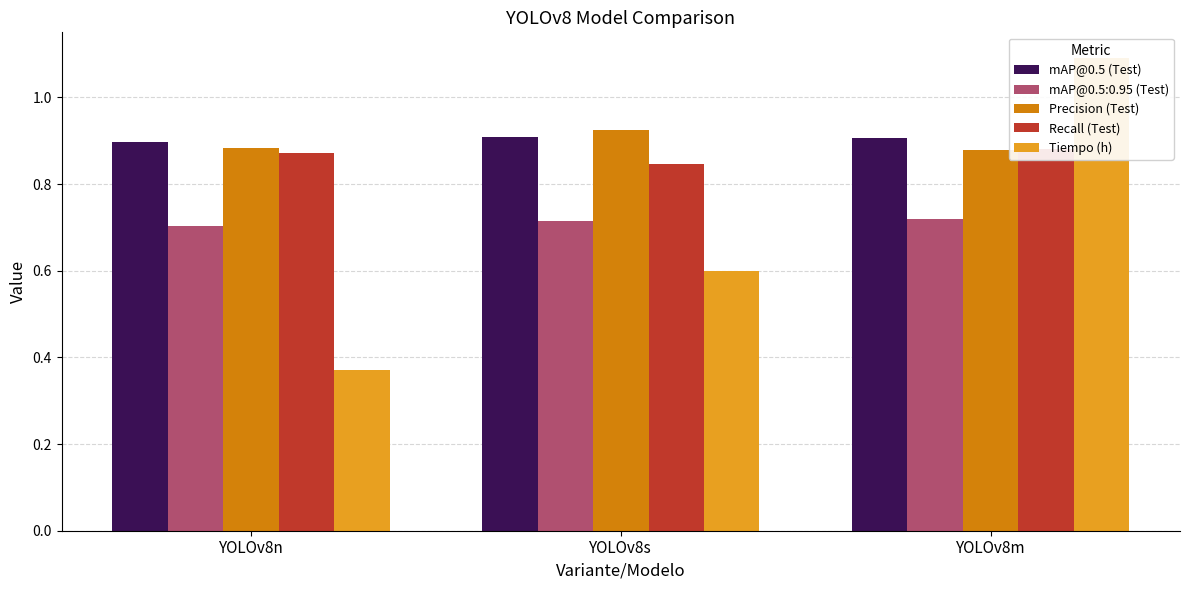

At how many categories does at least one series exceed 0?

3